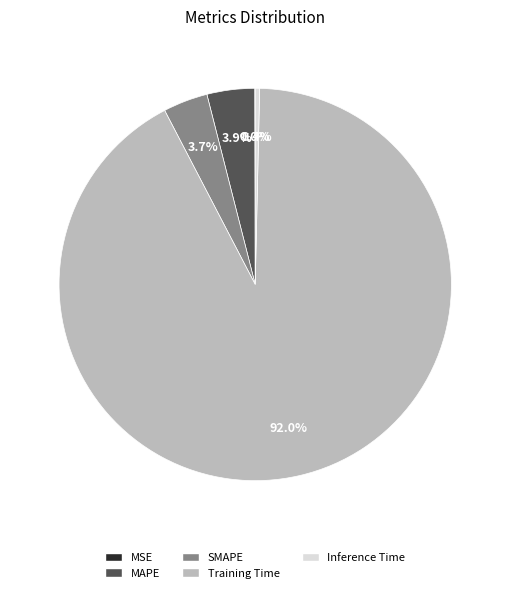

To the nearest percent, what is the difference between the largest and smallest slice percentages?

92%